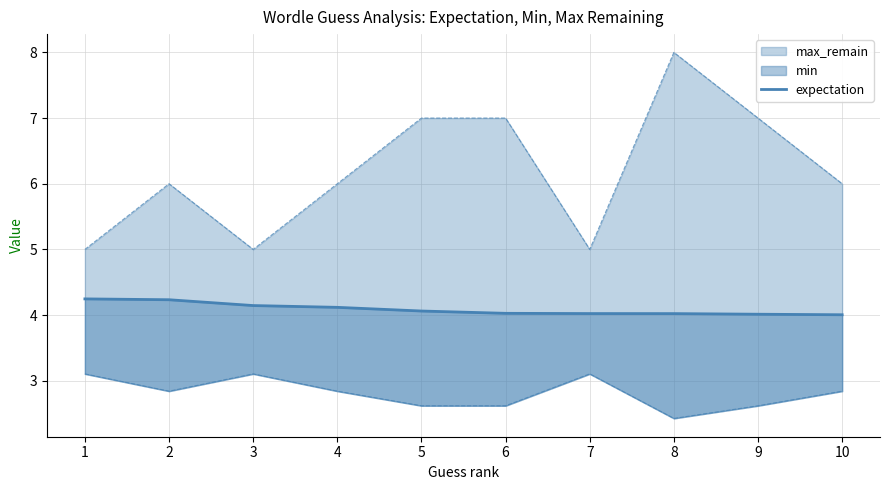

How many lines are shown in the chart?

1